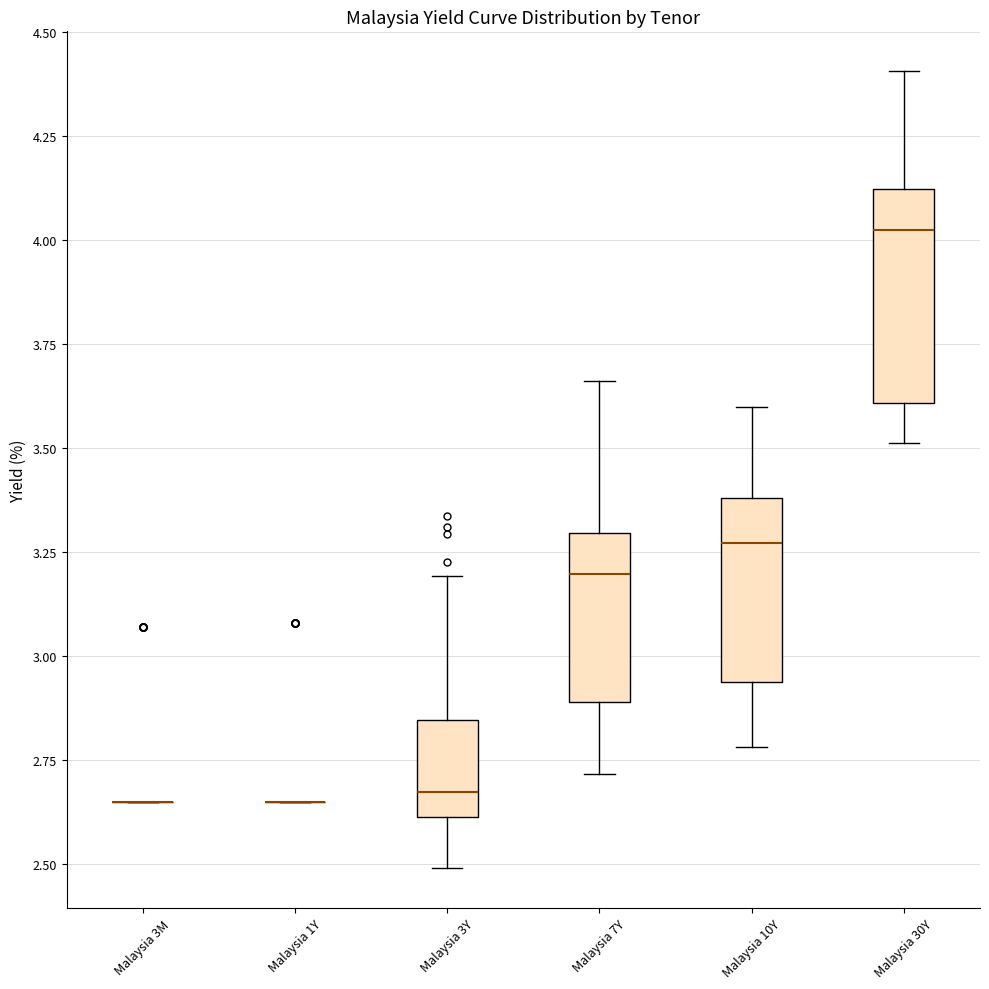

Reading left to right, transcribe this box plot: for each box, give where its median line is, the range the box spans, and where its two whiskers end, as read against the y-axis. The values are not printed on the chart, so give them approximately, as read against the axis.

Malaysia 3M: box collapsed to a line at 2.65, whiskers 2.65 to 2.65
Malaysia 1Y: box collapsed to a line at 2.65, whiskers 2.65 to 2.65
Malaysia 3Y: median 2.65, box 2.60 to 2.85, whiskers 2.50 to 3.20
Malaysia 7Y: median 3.20, box 2.90 to 3.30, whiskers 2.70 to 3.65
Malaysia 10Y: median 3.25, box 2.95 to 3.40, whiskers 2.80 to 3.60
Malaysia 30Y: median 4.00, box 3.60 to 4.10, whiskers 3.50 to 4.40